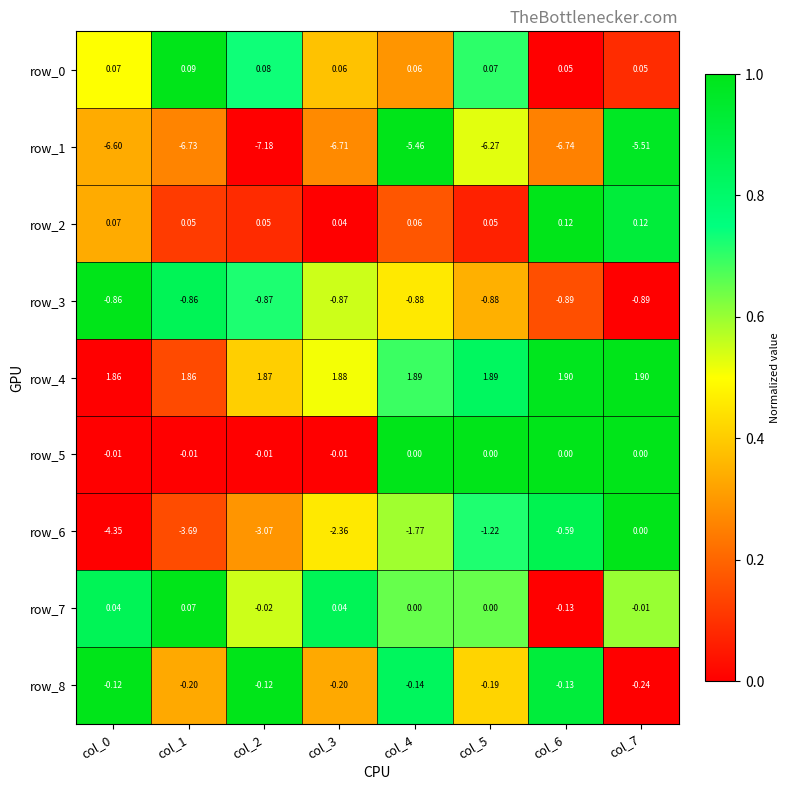

Is the value of row_7 at col_5 greater than the value of row_3 at col_7?

Yes